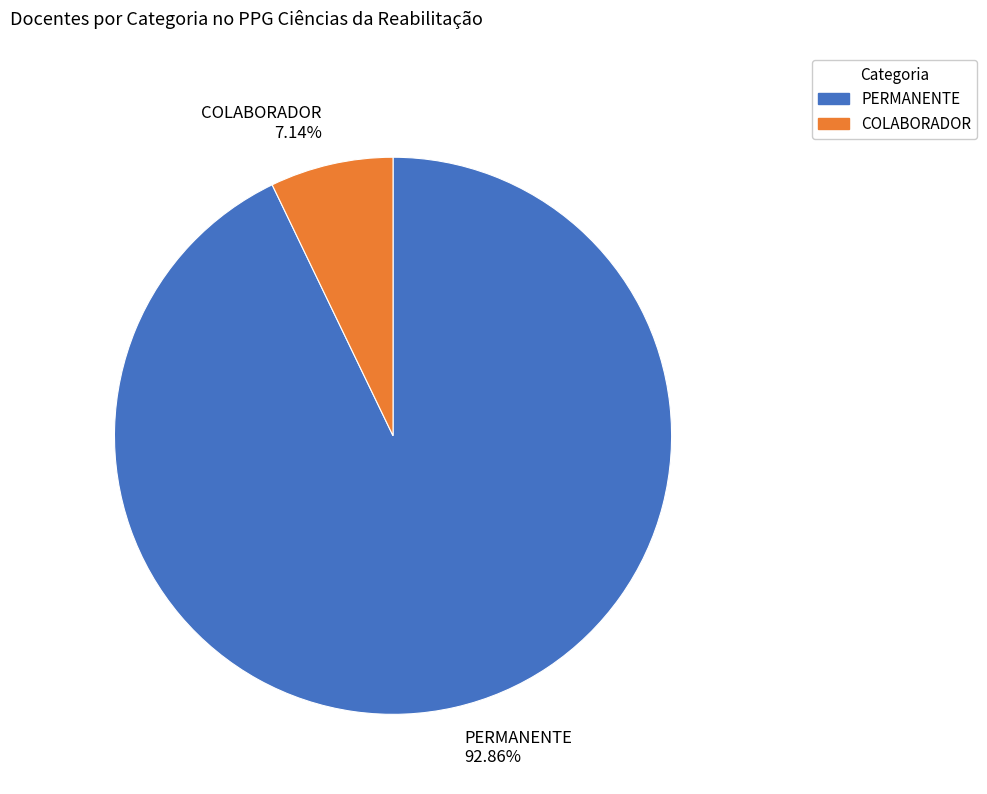

Is PERMANENTE the majority of the pie?

Yes